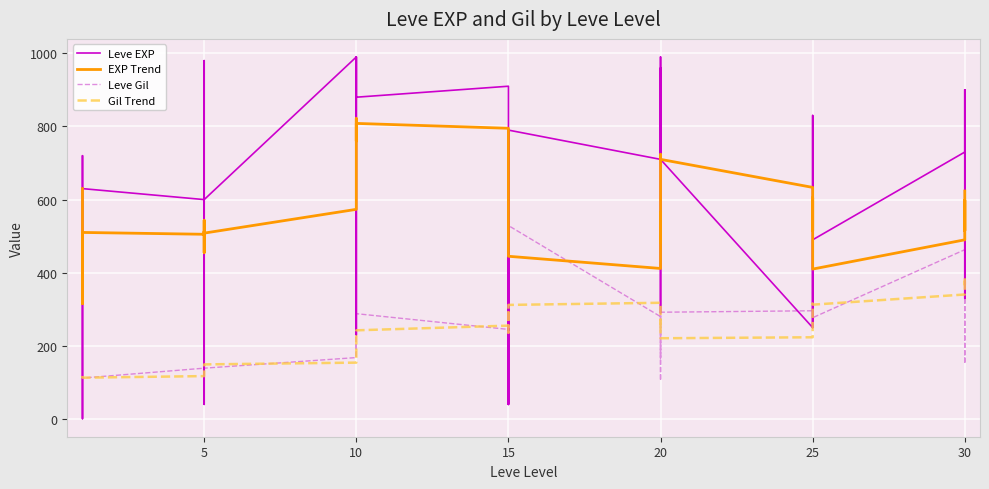

Reading left to right, transcribe all the data shown in this chart.

Leve EXP: 630.0	1.0	450.0	720.0	630.0	630.0	600.0	230.0	40.0	600.0	980.0	600.0	990.0	880.0	880.0	230.0	990.0	880.0	910.0	40.0	790.0	100.0	40.0	790.0	710.0	960.0	290.0	600.0	990.0	710.0	250.0	250.0	830.0	250.0	390.0	490.0	730.0	900.0	330.0	900.0
EXP Trend: 630.0	315.5	360.3	450.2	486.2	510.2	505.2	543.3	475.0	455.0	513.3	508.3	573.3	681.7	821.7	760.0	761.7	808.3	795.0	655.0	640.0	618.3	460.0	445.0	411.7	565.0	481.7	565.0	723.3	710.0	633.3	515.0	605.0	546.7	446.7	410.0	490.0	598.3	515.0	623.3
Leve Gil: 113.0	116.0	112.0	112.0	113.0	112.0	139.0	170.0	169.0	139.0	140.0	139.0	168.0	288.0	250.0	168.0	293.0	288.0	245.0	173.0	529.0	223.0	173.0	529.0	280.0	166.0	192.0	290.0	105.0	292.0	296.0	252.0	268.0	298.0	485.0	277.0	463.0	532.0	151.0	355.0
Gil Trend: 113.0	114.5	113.7	113.2	113.2	113.0	117.3	126.3	135.8	140.3	144.8	149.3	154.2	173.8	187.3	192.2	217.7	242.5	255.3	236.2	282.7	291.8	271.8	312.0	317.8	316.7	260.5	271.7	260.3	220.8	223.5	237.8	250.5	251.8	315.2	312.7	340.5	387.2	367.7	377.2